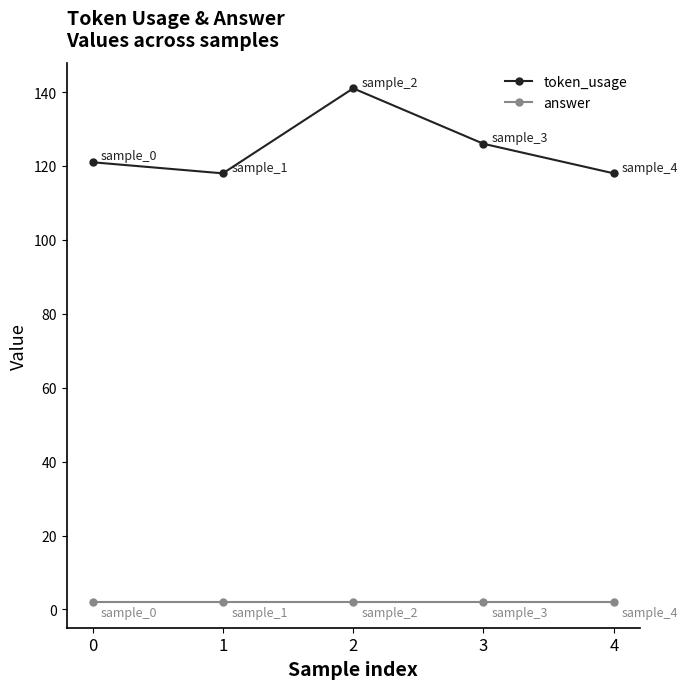

True or false: token_usage and answer intersect in this chart.

False